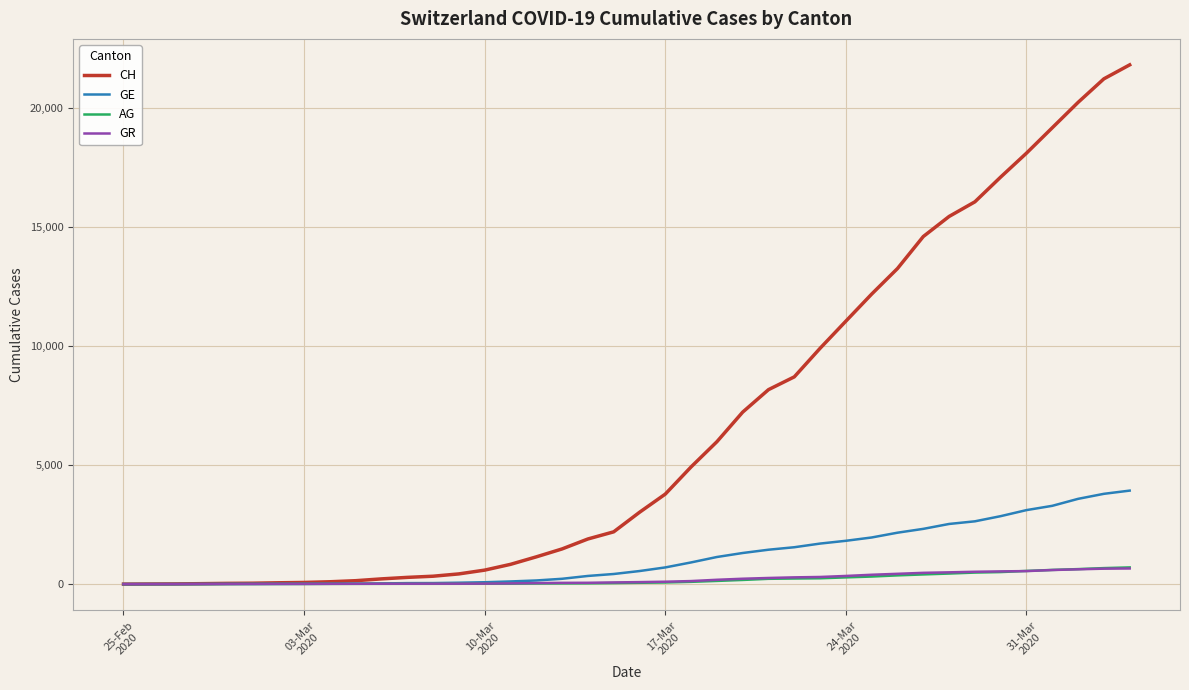

What are all the series names shown in the legend?

CH, GE, AG, GR